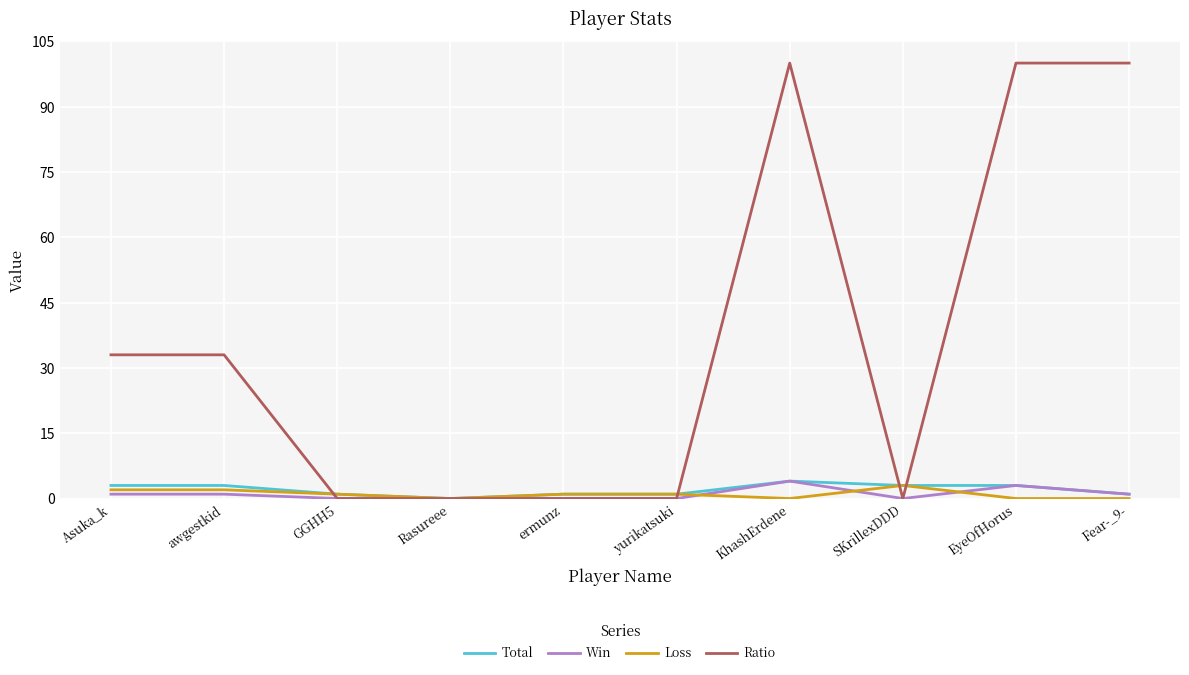

What is the maximum value for Loss?

3